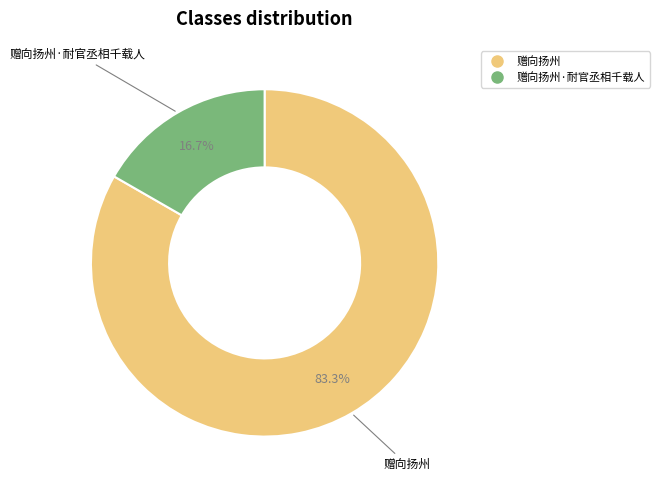

How many slices are in this pie chart?

2